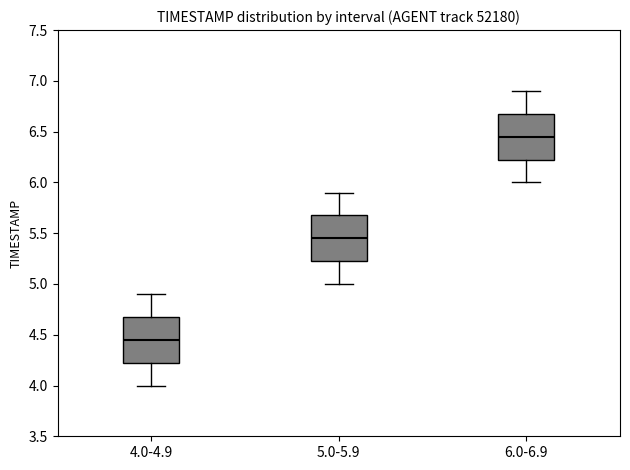

Reading left to right, read every box against the y-axis: the position of its median line, the range the box covers, and the ends of its whiskers. The values are not printed on the chart, so give them approximately, as read against the axis.

4.0-4.9: median 4.45, box 4.25 to 4.70, whiskers 4.00 to 4.90
5.0-5.9: median 5.45, box 5.25 to 5.70, whiskers 5.00 to 5.90
6.0-6.9: median 6.45, box 6.25 to 6.70, whiskers 6.00 to 6.90